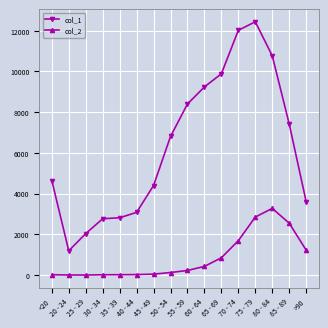

What is the sum of all col_2 values?

13343